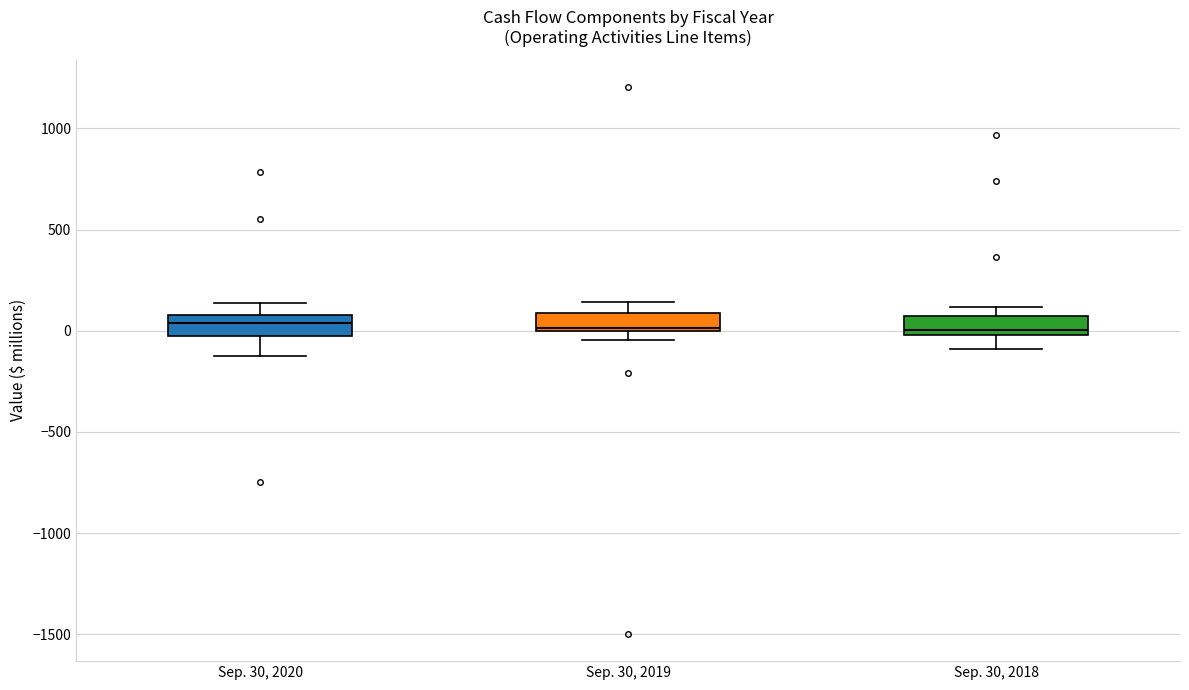

Reading left to right, read every box against the y-axis: the position of its median line, the range the box covers, and the ends of its whiskers. The values are not printed on the chart, so give them approximately, as read against the axis.

Sep. 30, 2020: median 50, box -50 to 100, whiskers -100 to 150
Sep. 30, 2019: median 0, box 0 to 100, whiskers -50 to 150
Sep. 30, 2018: median 0 (just above the box's lower edge), box 0 to 50, whiskers -100 to 100